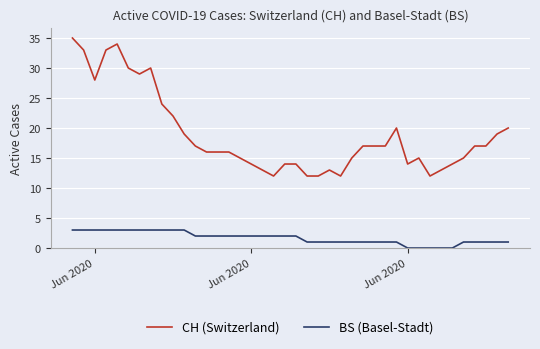

What is the greatest value displayed?

35